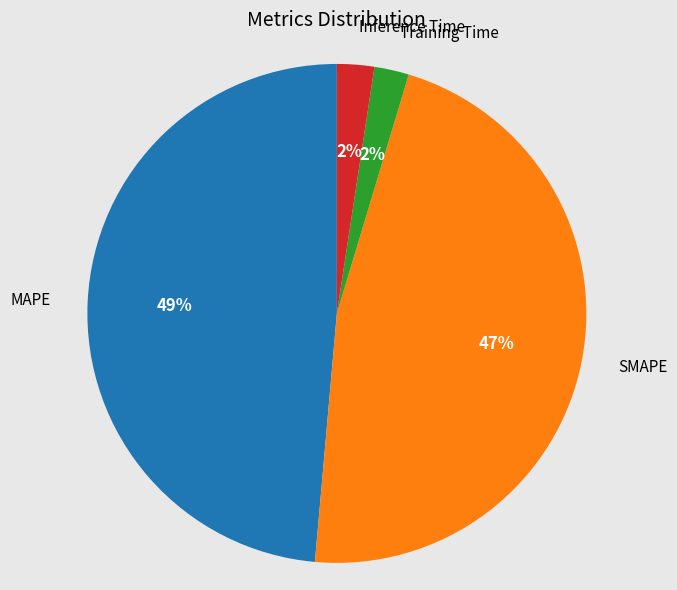

Which category has the biggest portion of the pie?

MAPE